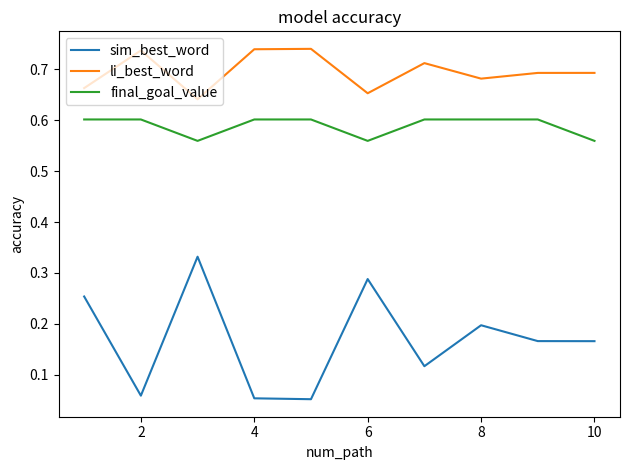

How many sim_best_word values are between 0 and 1?

10